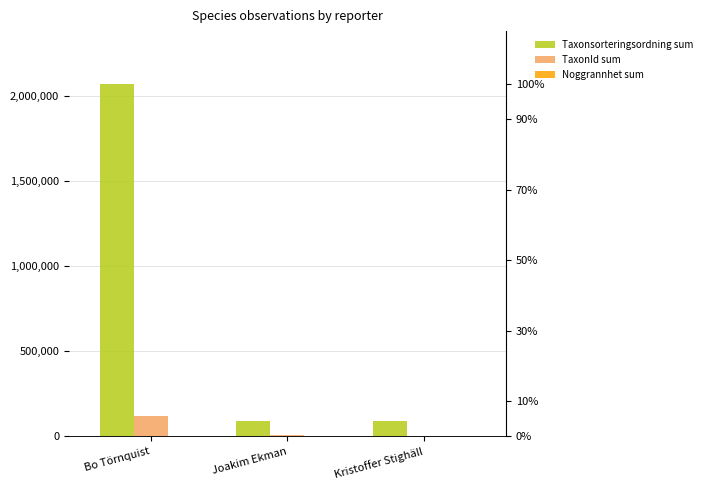

Reading right to left, list all the values displayed in this chart.

Taxonsorteringsordning sum: Kristoffer Stighäll=90661	Joakim Ekman=90674	Bo Törnquist=2069706
TaxonId sum: Kristoffer Stighäll=2058	Joakim Ekman=5964	Bo Törnquist=119649
Noggrannhet sum: Kristoffer Stighäll=10	Joakim Ekman=5	Bo Törnquist=120